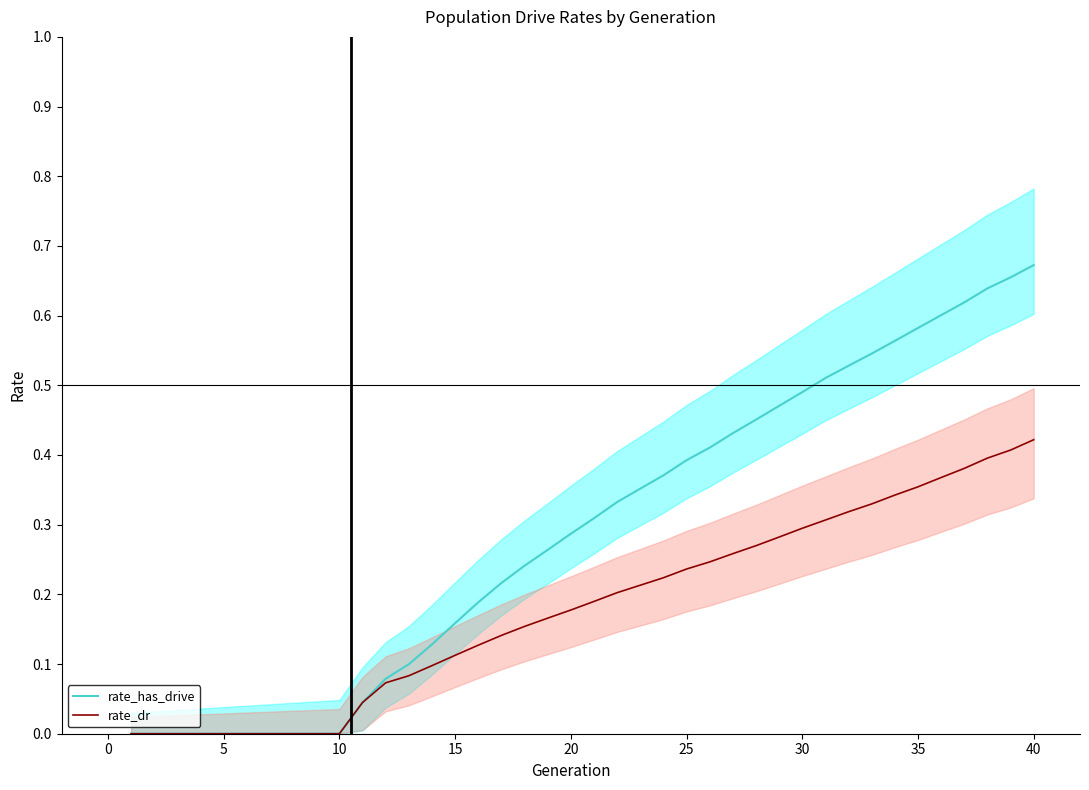

The value of rate_has_drive at 35 is 0.6. True or false?

True